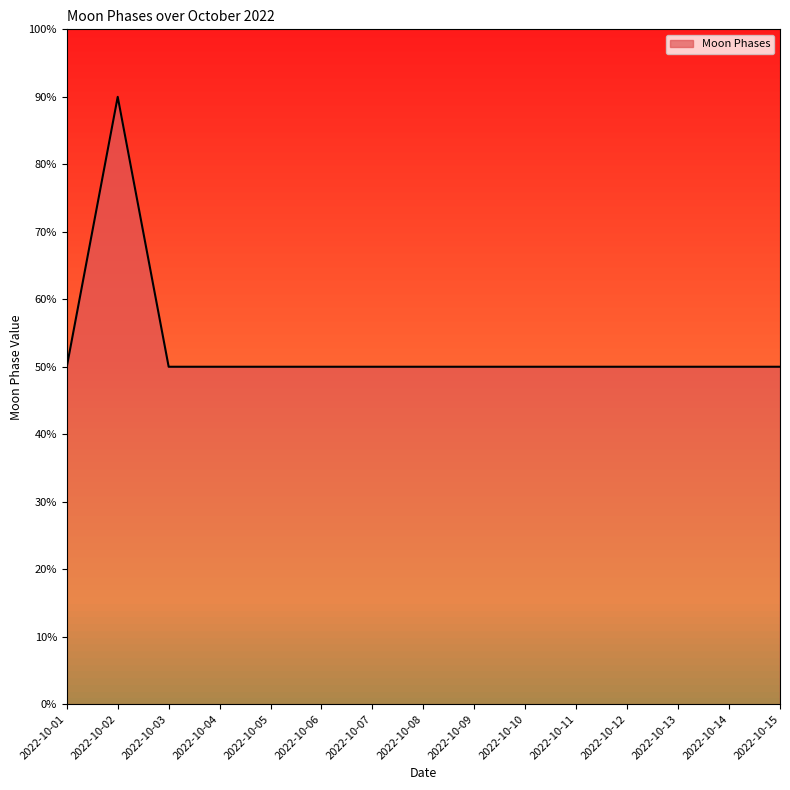

What is the highest value of the Moon Phases series?

90